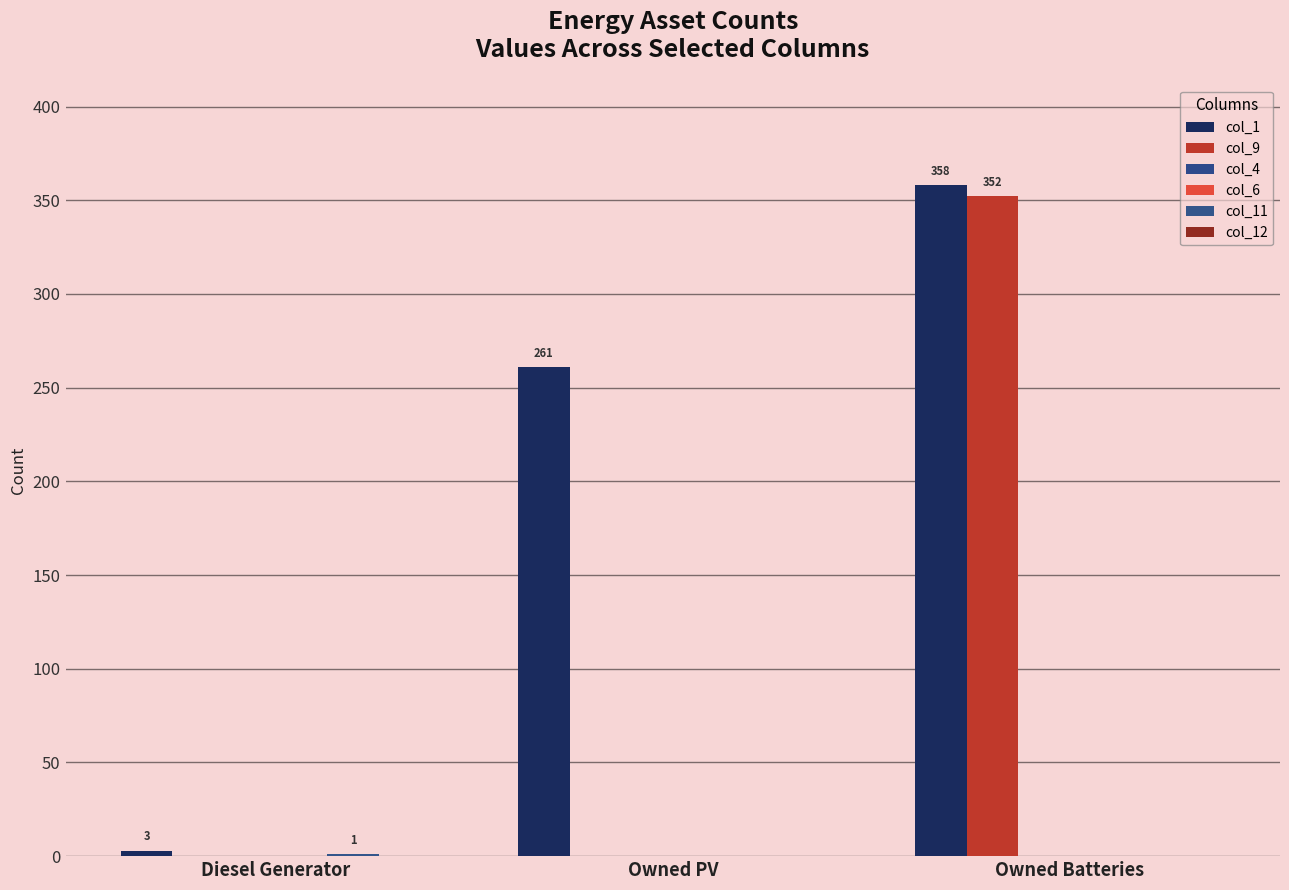

How many distinct data groups are displayed?

6